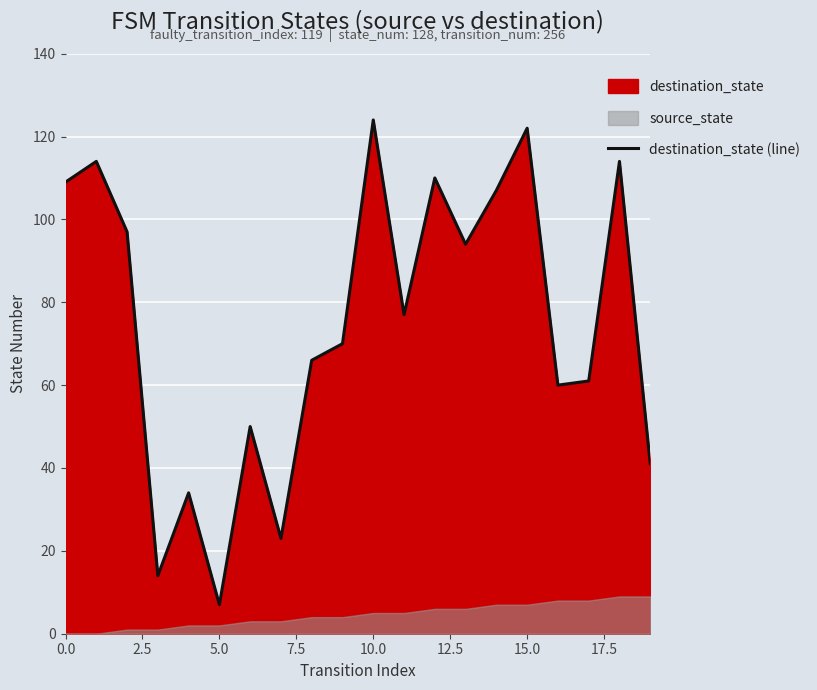

How many values exceed 77?

9